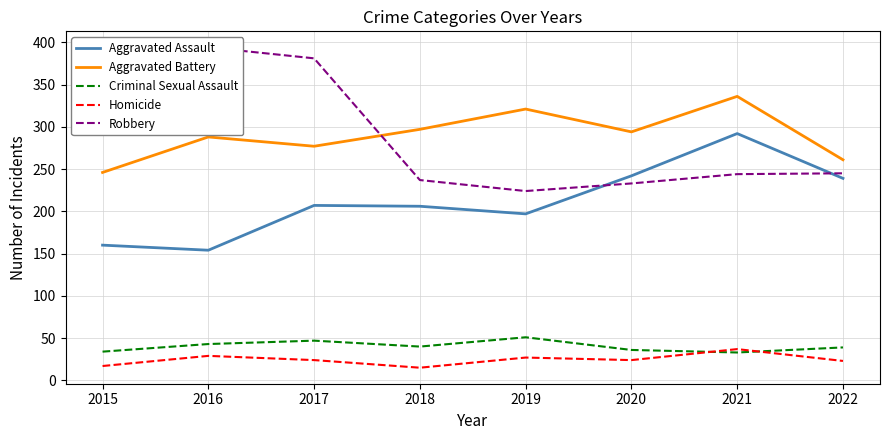

Count the number of categories in the chart.

8